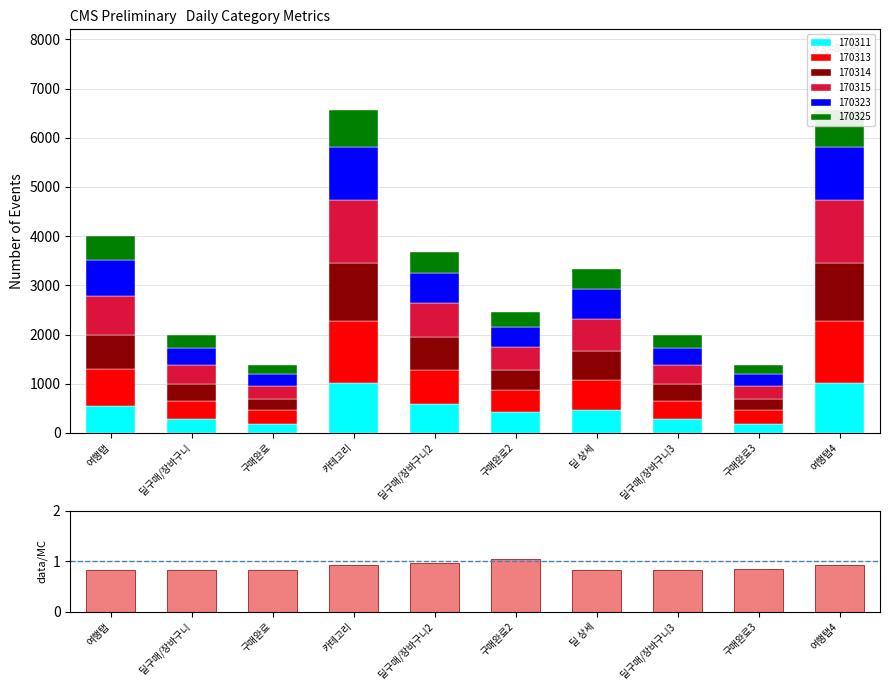

What is the minimum value shown in the chart?

0.8